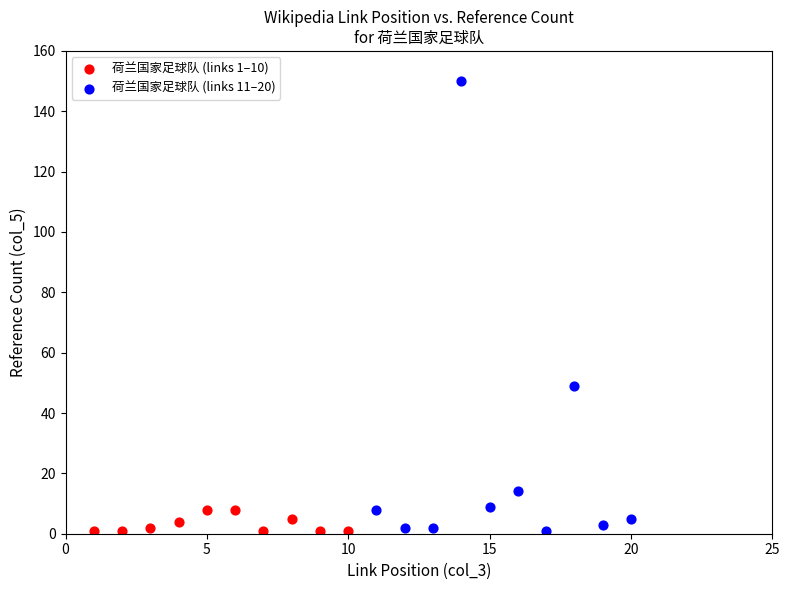

Which series contains the highest Y value?

荷兰国家足球队 (links 11–20)